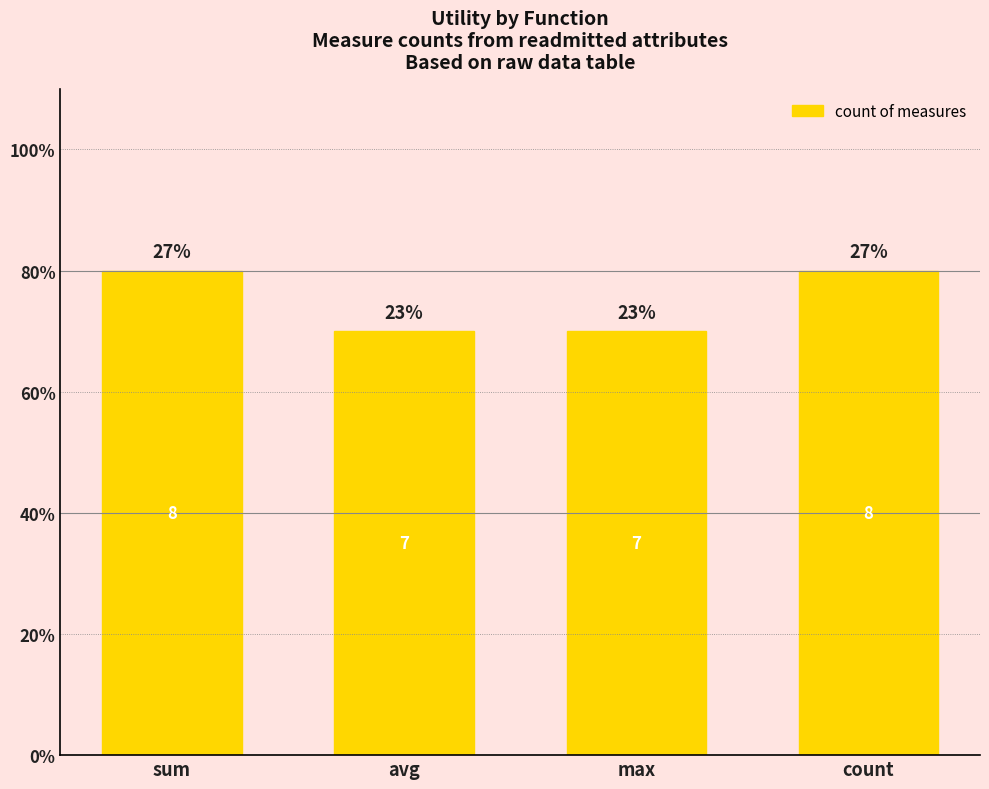

List the labels in order of value, smallest first.

avg, max, sum, count